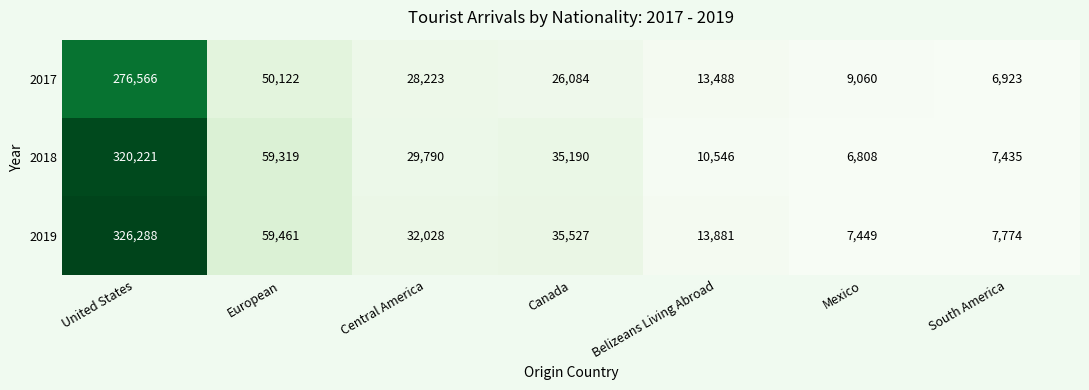

What is the greatest value displayed?

326288